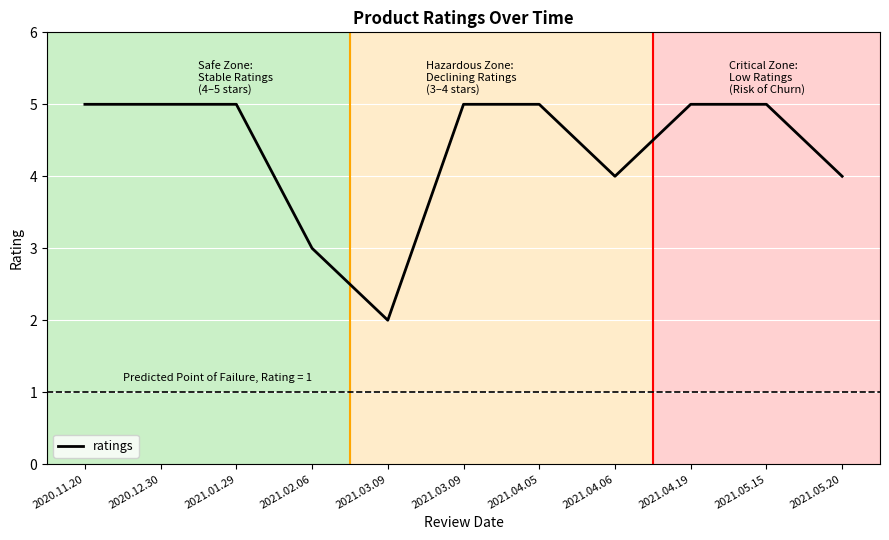

Does the chart display data point markers on the line(s)?

No